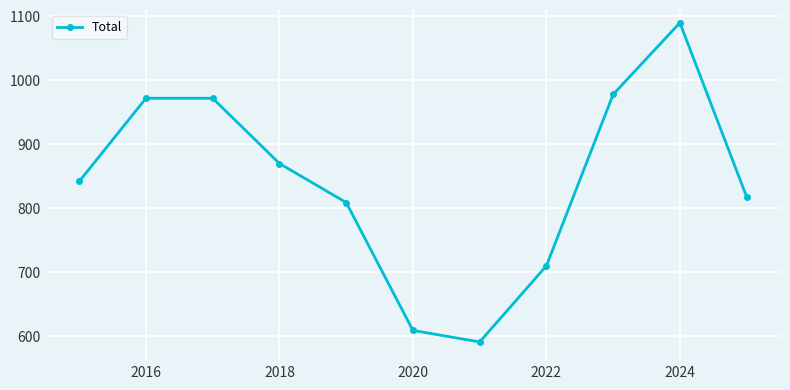

How many interior local valleys (lower than both neighbors) does the data have?

1